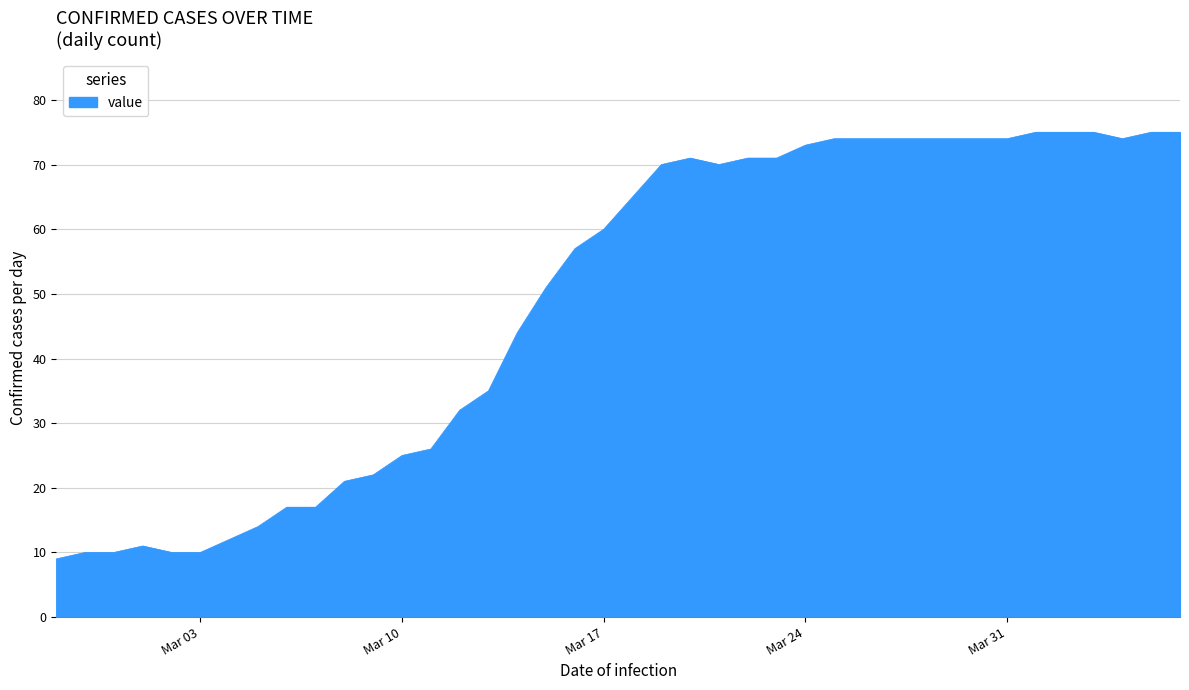

What is the difference between the maximum and minimum values?

66